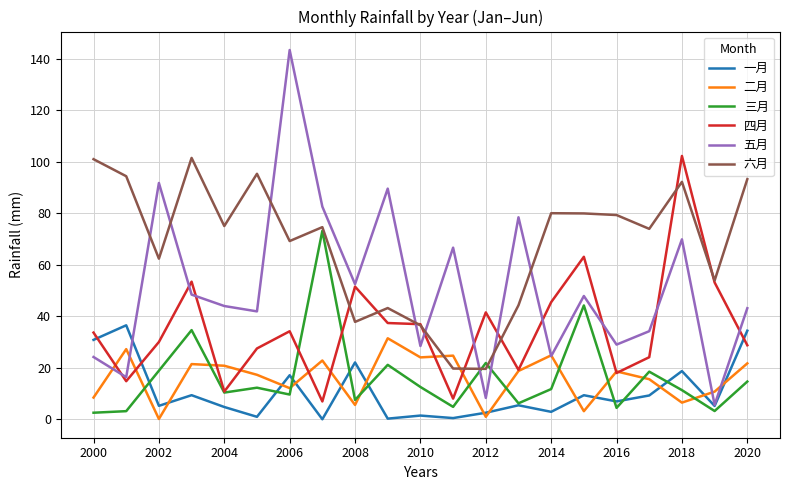

True or false: 三月 has more than 2 interior local peaks.

True